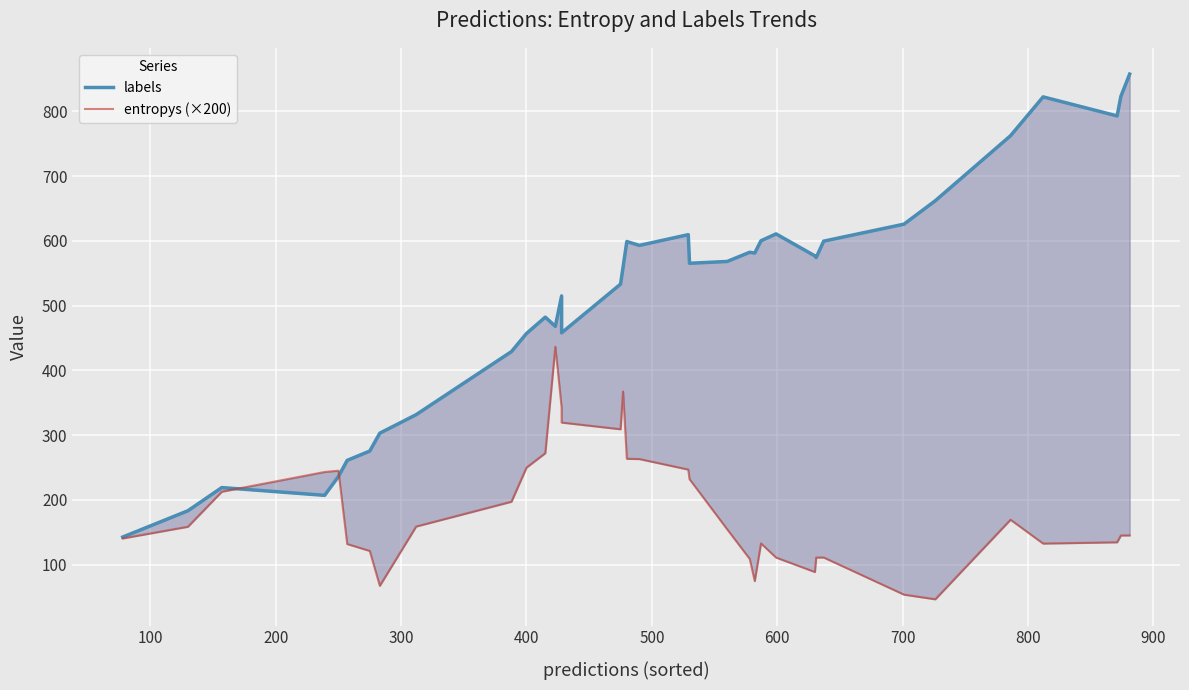

Count the number of categories in the chart.

36